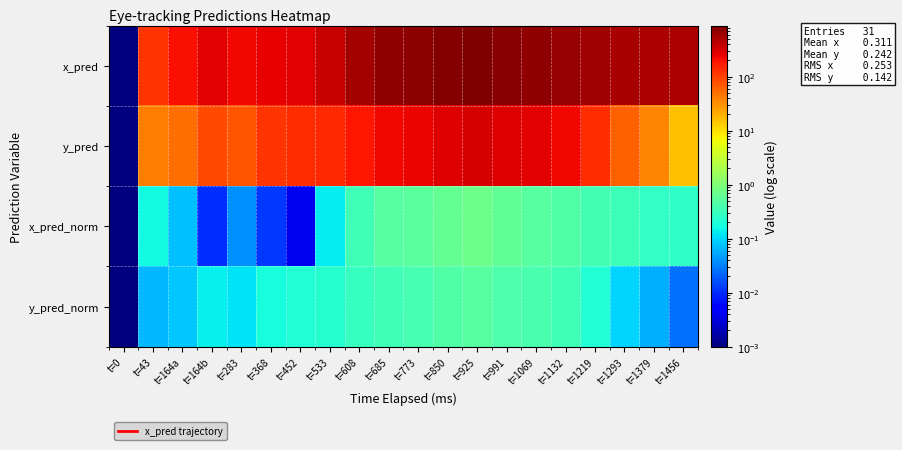

Between t=0 and t=608, which series saw the biggest shift?

x_pred